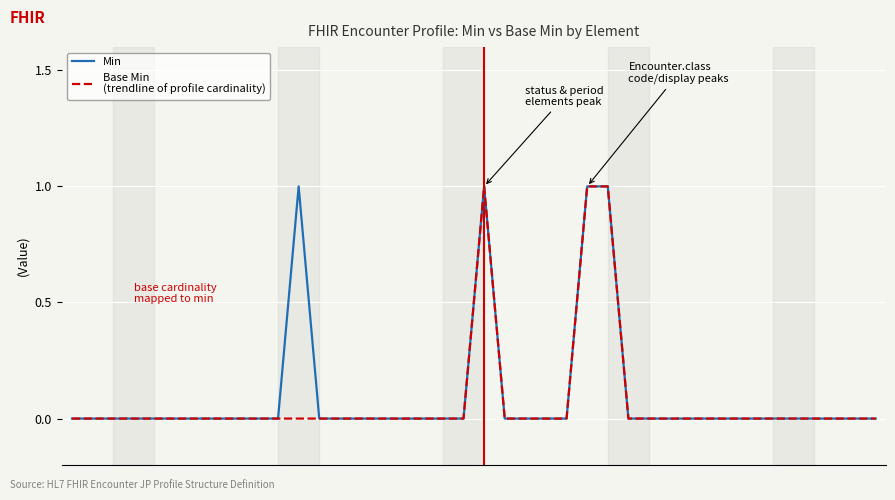

Reading left to right, list all the values displayed in this chart.

Min: 0	0	0	0	0	0	0	0	0	0	0	1	0	0	0	0	0	0	0	0	1	0	0	0	0	1	1	0	0	0	0	0	0	0	0	0	0	0	0	0
Base Min
(trendline of profile cardinality): 0	0	0	0	0	0	0	0	0	0	0	0	0	0	0	0	0	0	0	0	1	0	0	0	0	1	1	0	0	0	0	0	0	0	0	0	0	0	0	0